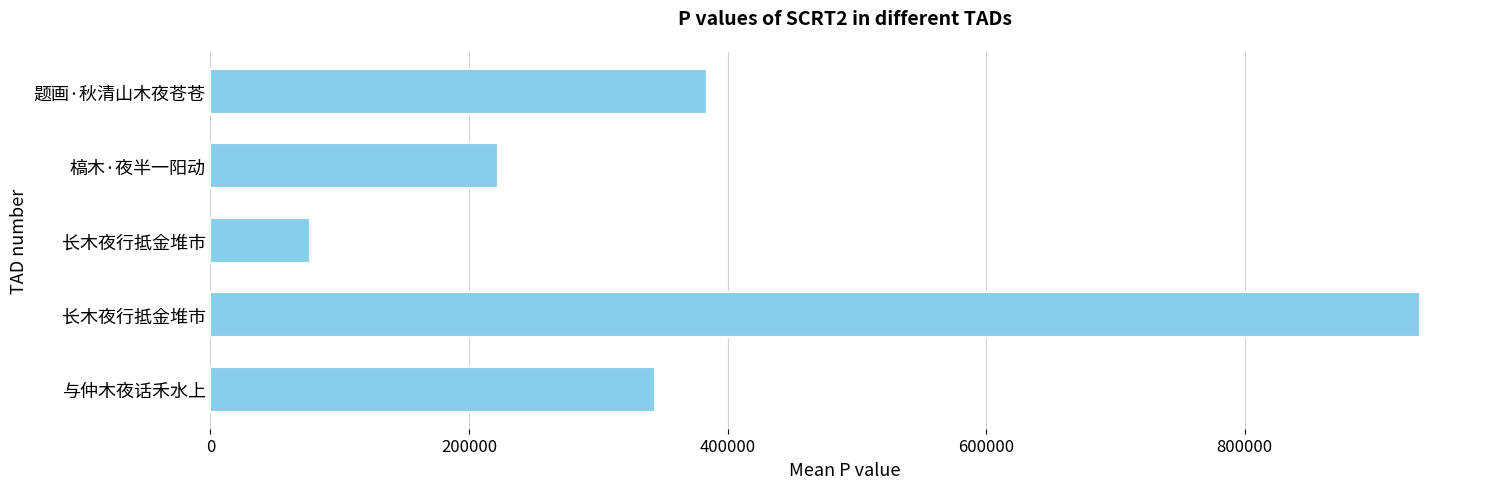

How many data points are less than 343994?

2